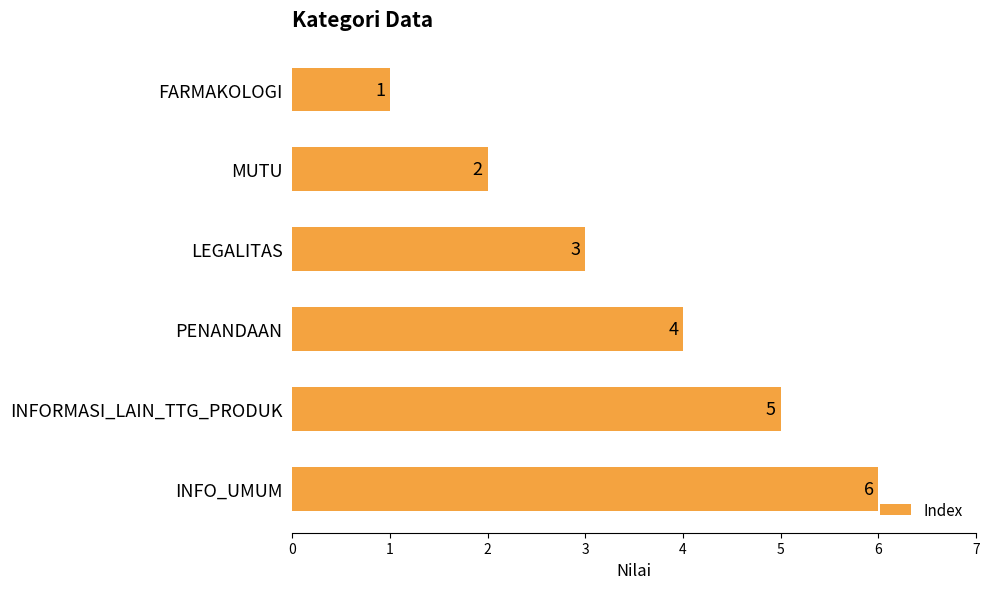

What is the change in value from PENANDAAN to INFORMASI_LAIN_TTG_PRODUK?

+1